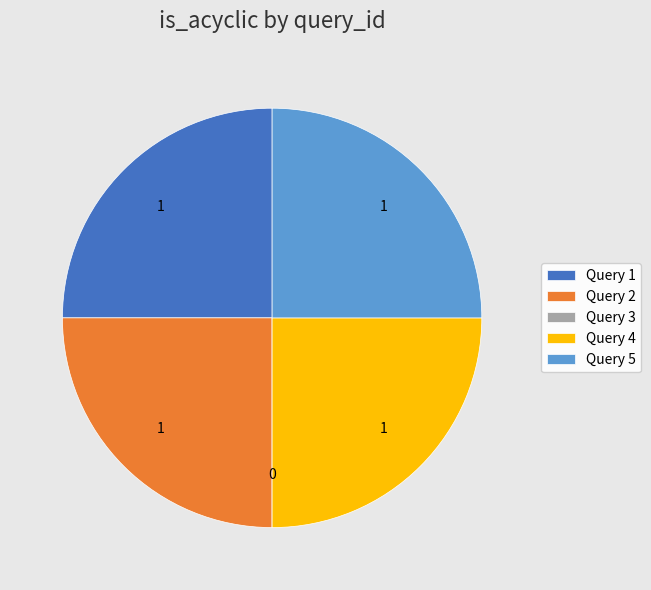

Is it true that Query 1 is 25% of the pie?

True